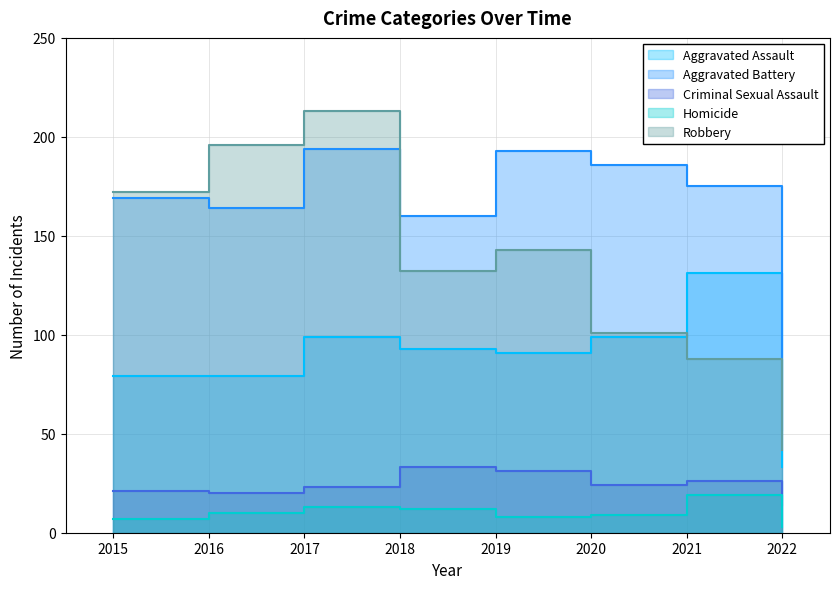

What are all the series names shown in the legend?

Aggravated Assault, Aggravated Battery, Criminal Sexual Assault, Homicide, Robbery